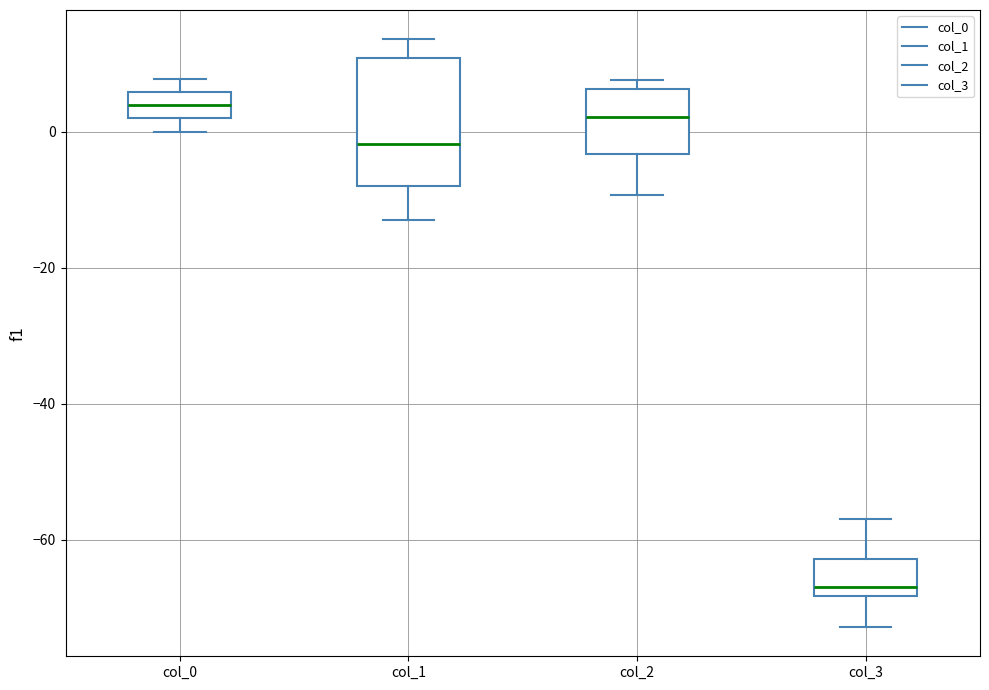

Where does the median line of the box for col_0 sit on the y-axis? The values are not printed on the chart, so give them approximately, as read against the axis.

4